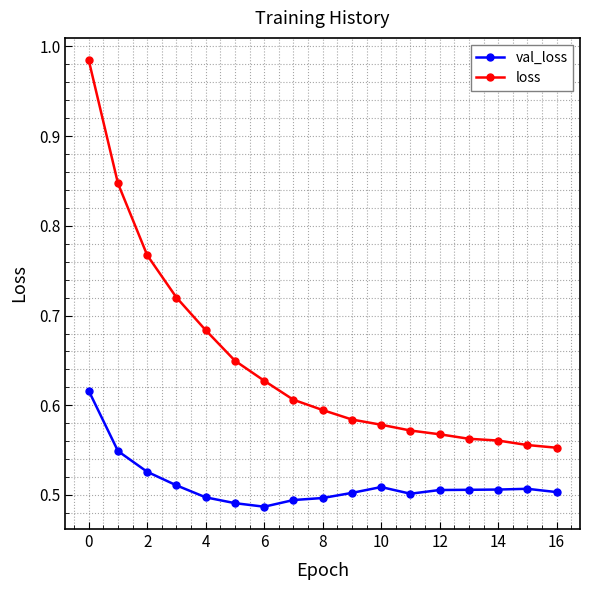

Which series has the widest spread of values?

loss